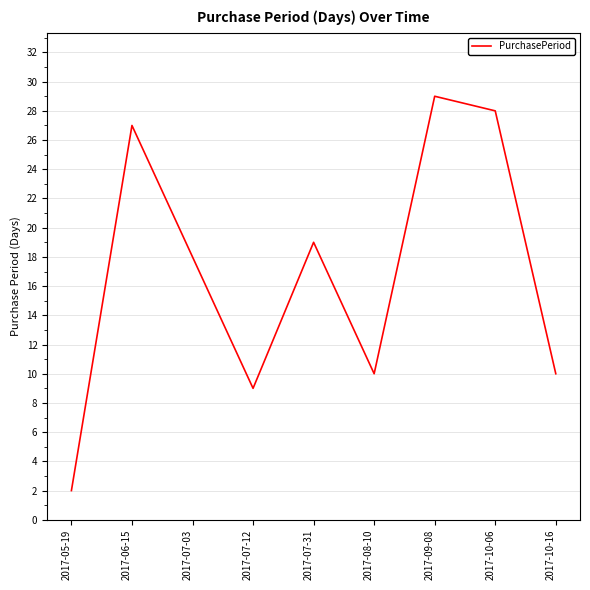

What is the difference between the values at 2017-07-31 and 2017-05-19?

17